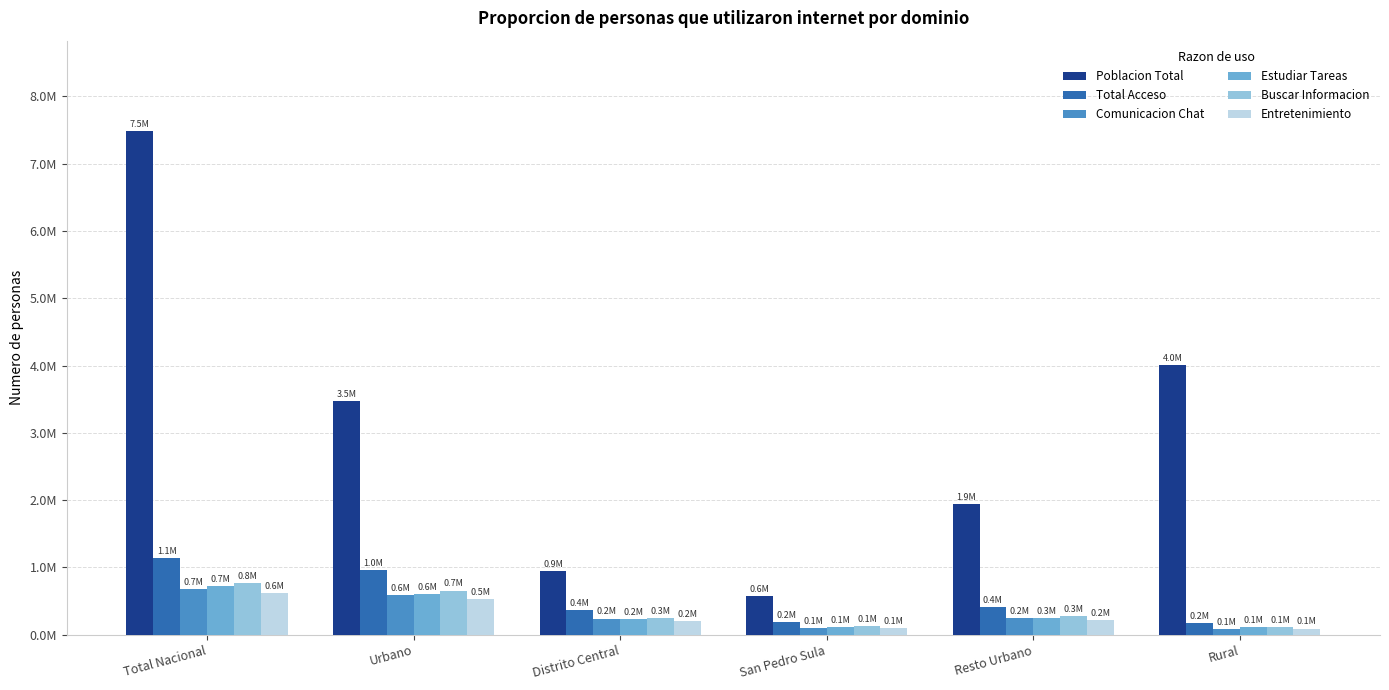

Are the bars horizontal?

No